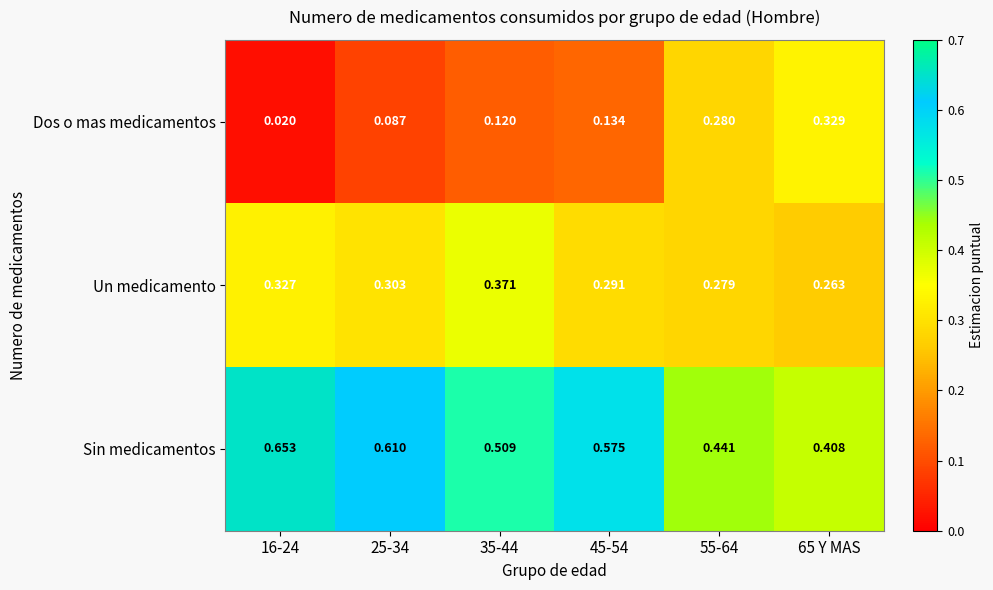

At how many categories does at least one series exceed 0?

6